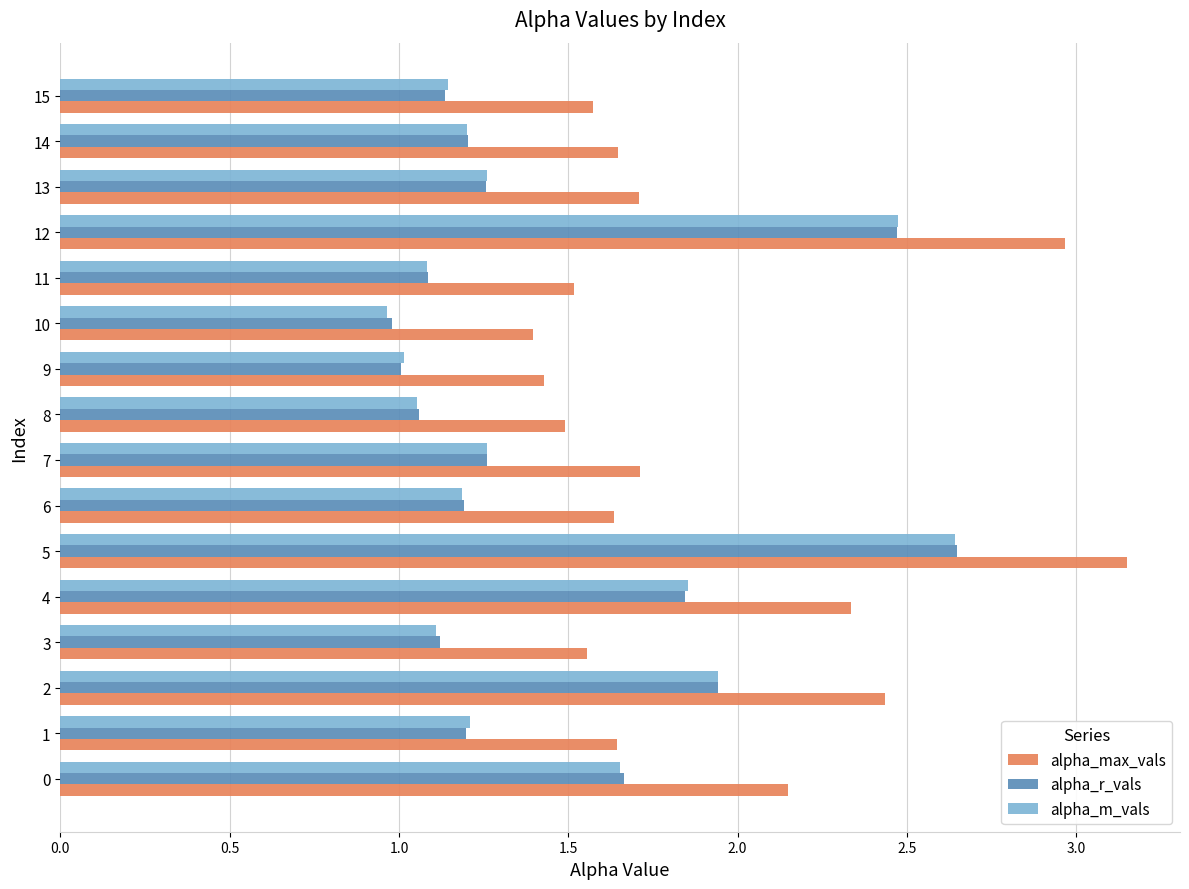

The value of alpha_max_vals at 14 is 2.5. True or false?

False